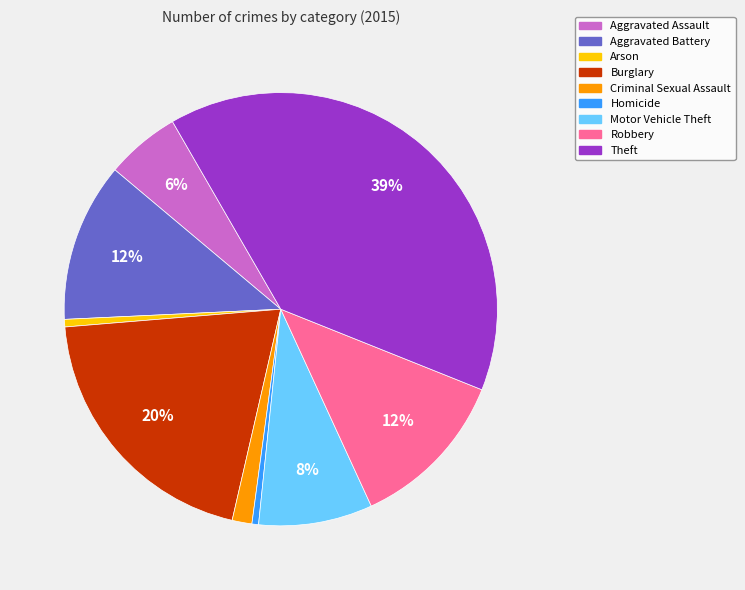

To the nearest percent, what is the difference between the Criminal Sexual Assault and Robbery slice percentages?

11%